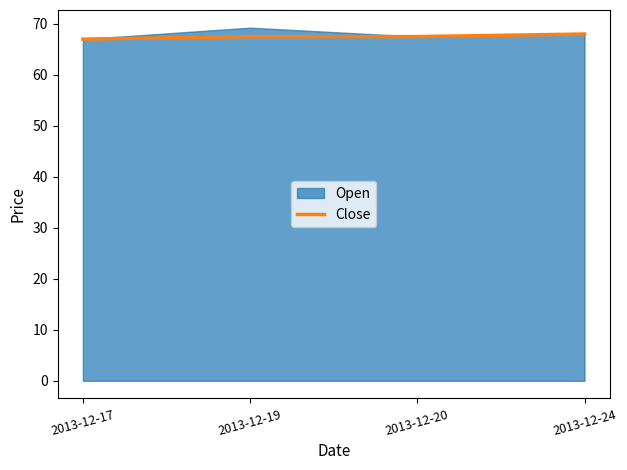

Does the chart have visible grid lines?

No